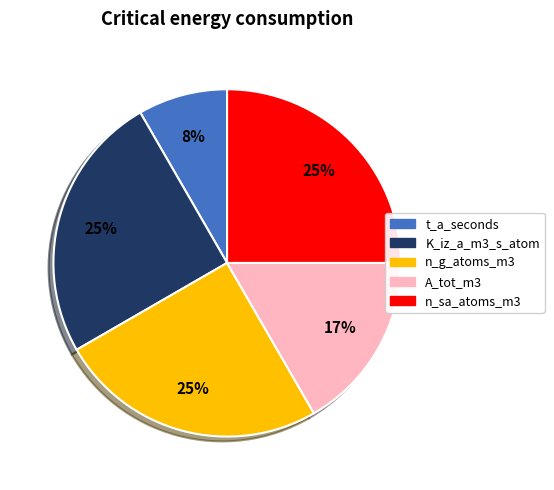

Approximately how many times larger is the value at K_iz_a_m3_s_atom compared to n_g_atoms_m3?

1.0